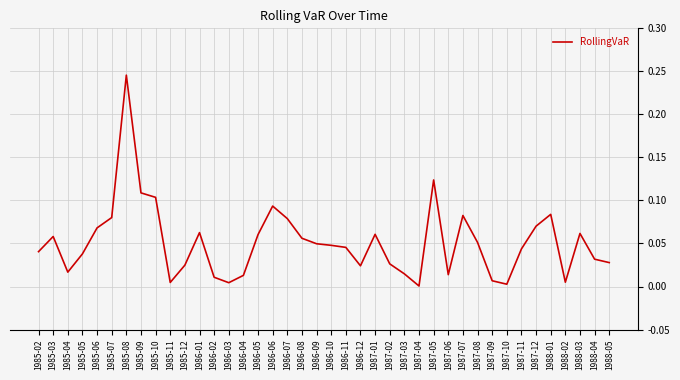

Which category has the highest value across all series?

1985-08